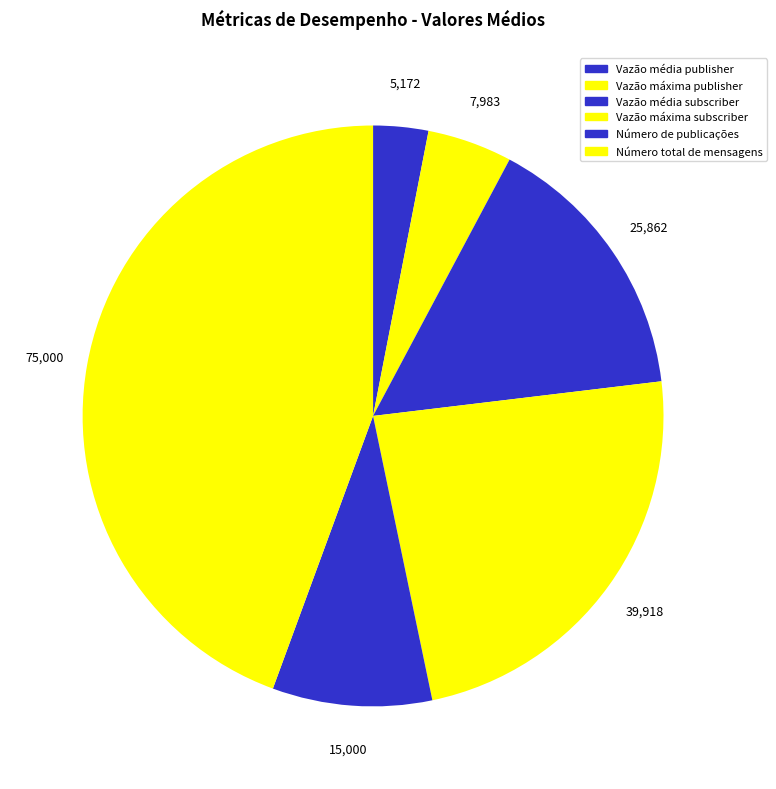

The Número total de mensagens slice represents 44% of the pie. True or false?

True